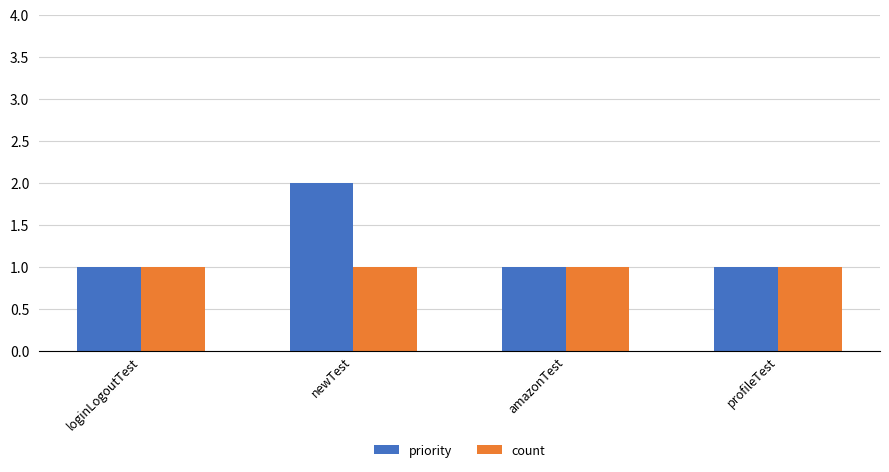

Which label corresponds to the largest value in the chart?

newTest